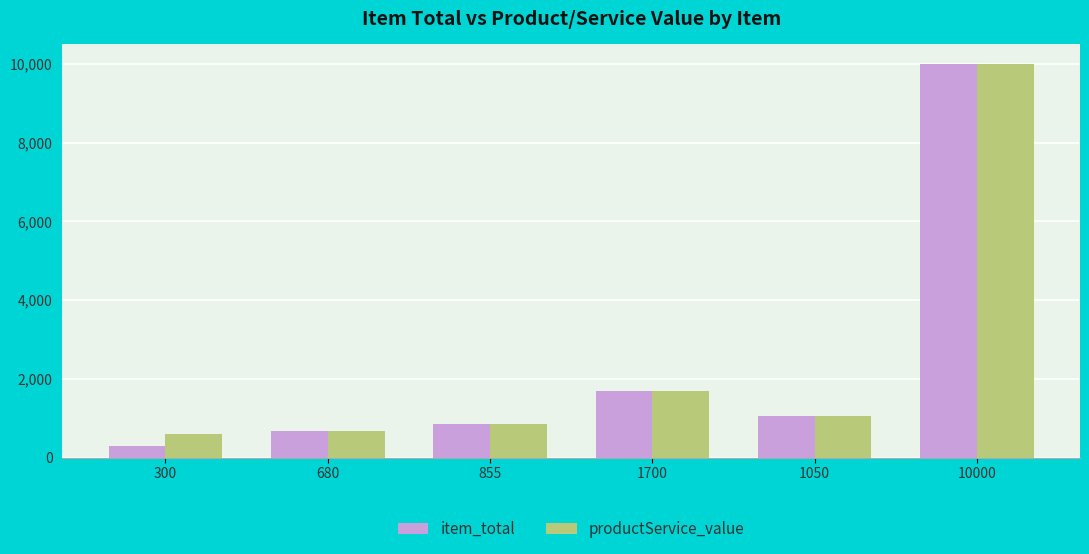

At which label does productService_value reach its peak?

10000